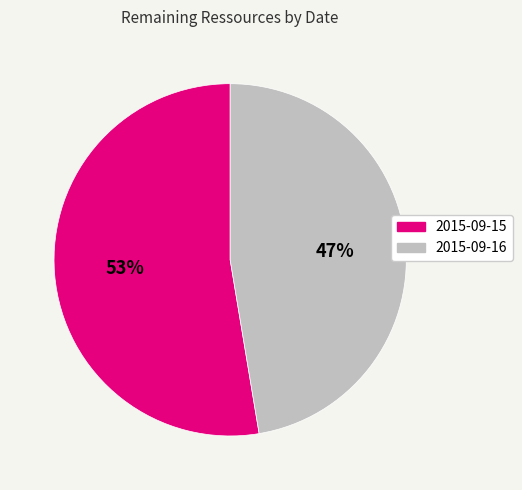

Is there a majority slice in this chart?

Yes